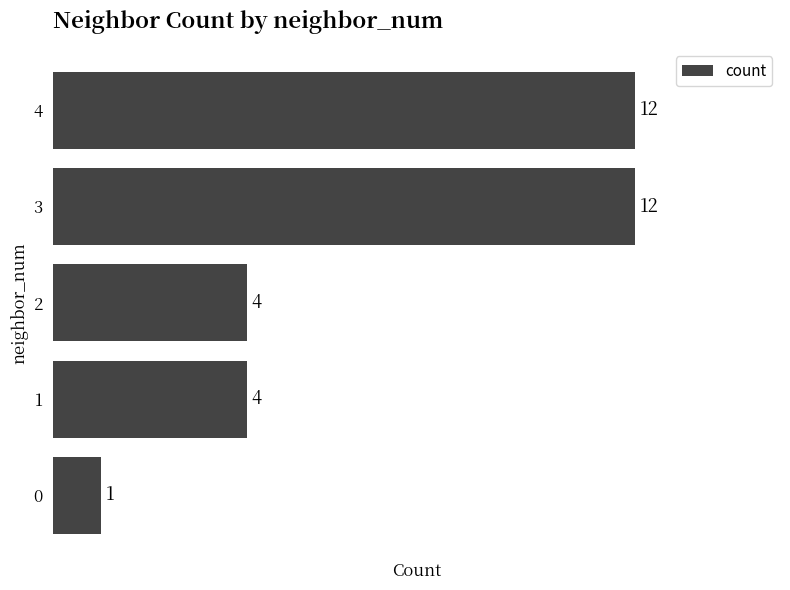

Reading bottom to top, what are all the values shown in this chart?

1	4	4	12	12